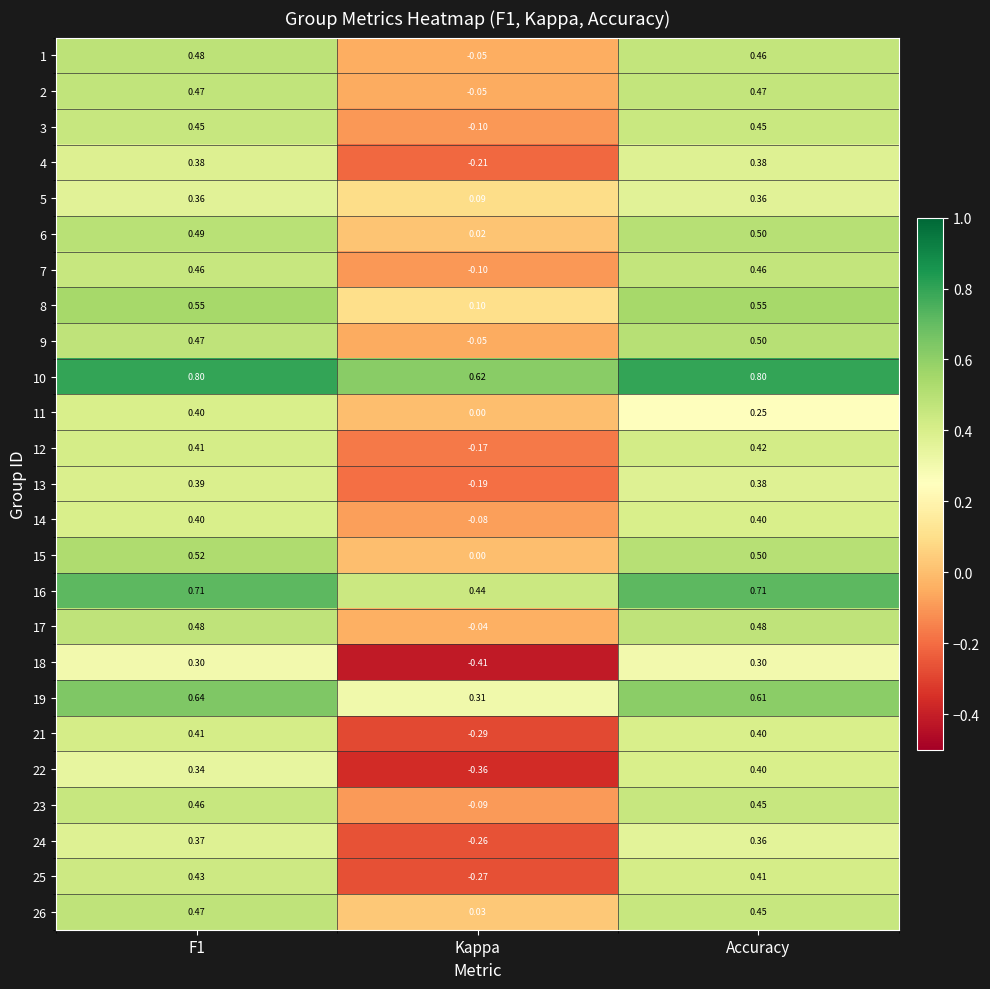

At which label is 25 closest to 0?

Kappa